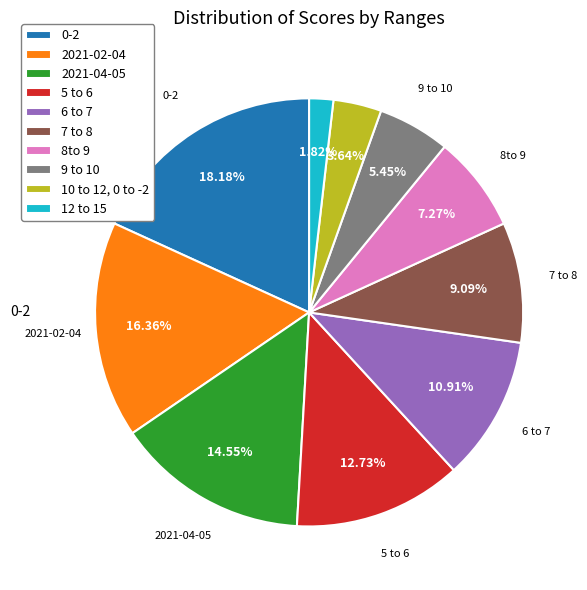

Is the sum of 8to 9 and 12 to 15 greater than half?

No